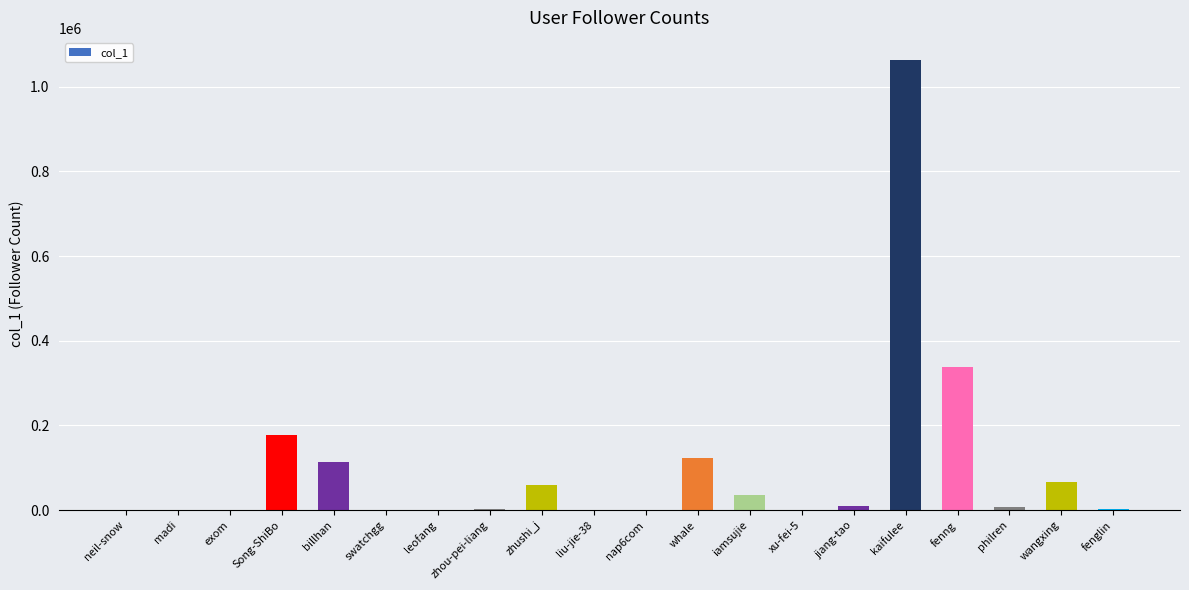

At which label is the value closest to 531092?

fenng